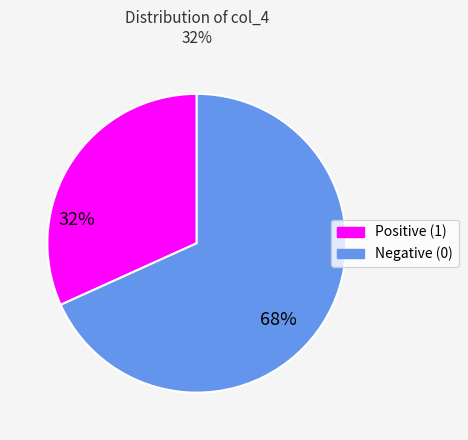

Combined, do Positive (1) and Negative (0) account for over 50%?

Yes